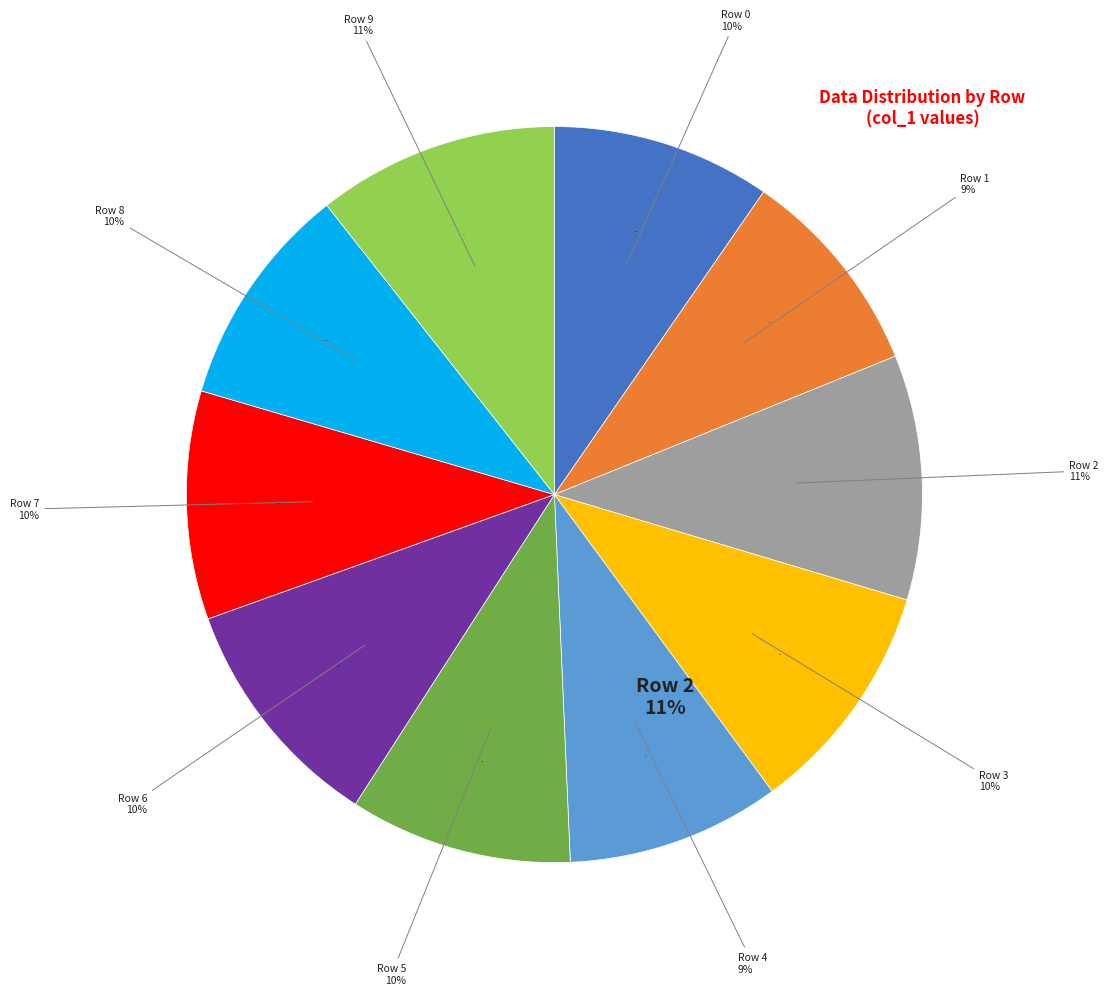

The Row 1 slice represents 1% of the pie. True or false?

False